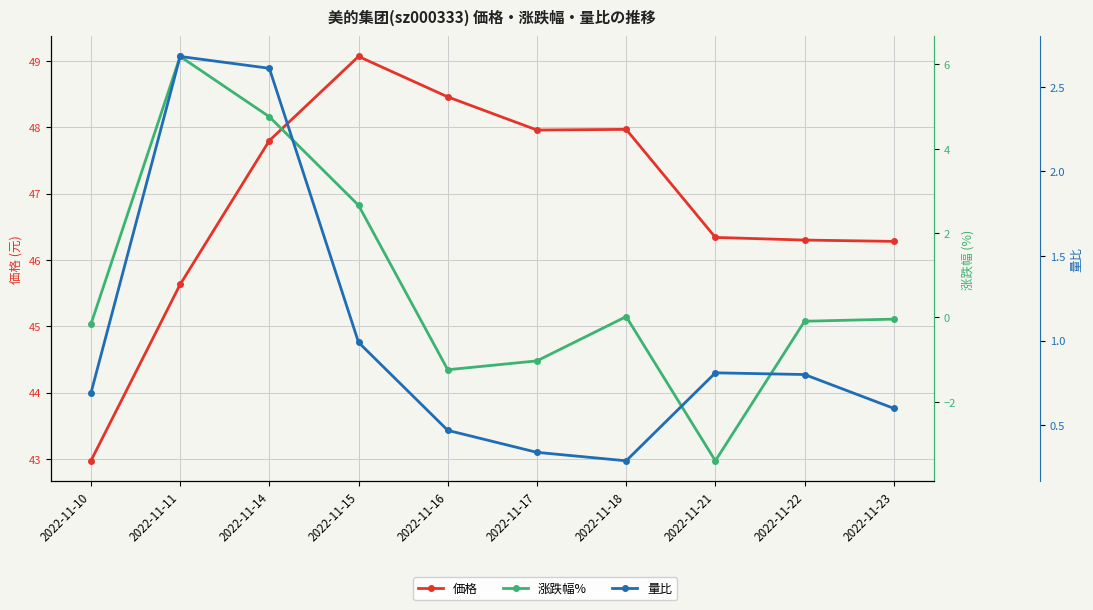

What are all the series names shown in the legend?

価格, 涨跌幅%, 量比